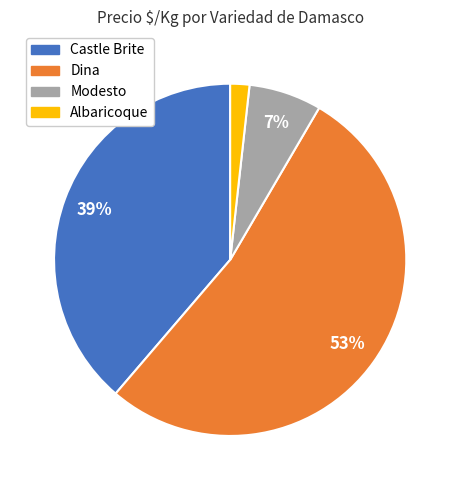

How many slices are in this pie chart?

4